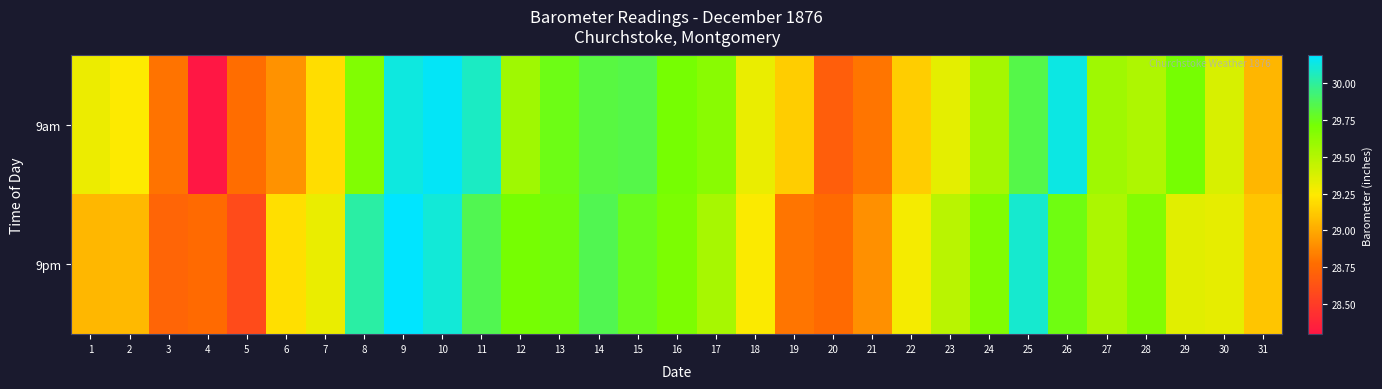

Reading right to left, extract all data points from this chart.

9am: 31=29.0	30=29.4	29=29.7	28=29.5	27=29.6	26=30.1	25=29.8	24=29.6	23=29.3	22=29.1	21=28.8	20=28.7	19=29.1	18=29.3	17=29.6	16=29.7	15=29.8	14=29.8	13=29.7	12=29.6	11=30.1	10=30.2	9=30.1	8=29.7	7=29.2	6=28.9	5=28.8	4=28.3	3=28.8	2=29.2	1=29.3
9pm: 31=29.1	30=29.3	29=29.3	28=29.7	27=29.5	26=29.7	25=30.1	24=29.7	23=29.5	22=29.3	21=28.9	20=28.8	19=28.8	18=29.3	17=29.5	16=29.7	15=29.8	14=29.9	13=29.7	12=29.7	11=29.9	10=30.1	9=30.2	8=30.0	7=29.3	6=29.2	5=28.6	4=28.8	3=28.7	2=29.1	1=29.1